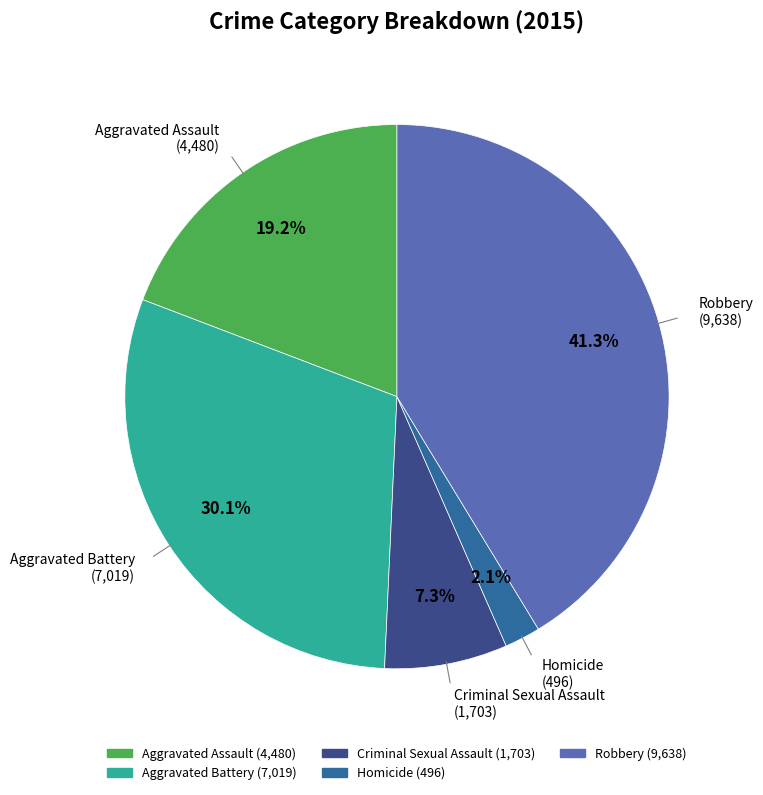

Does Aggravated Assault represent more than half of the total?

No